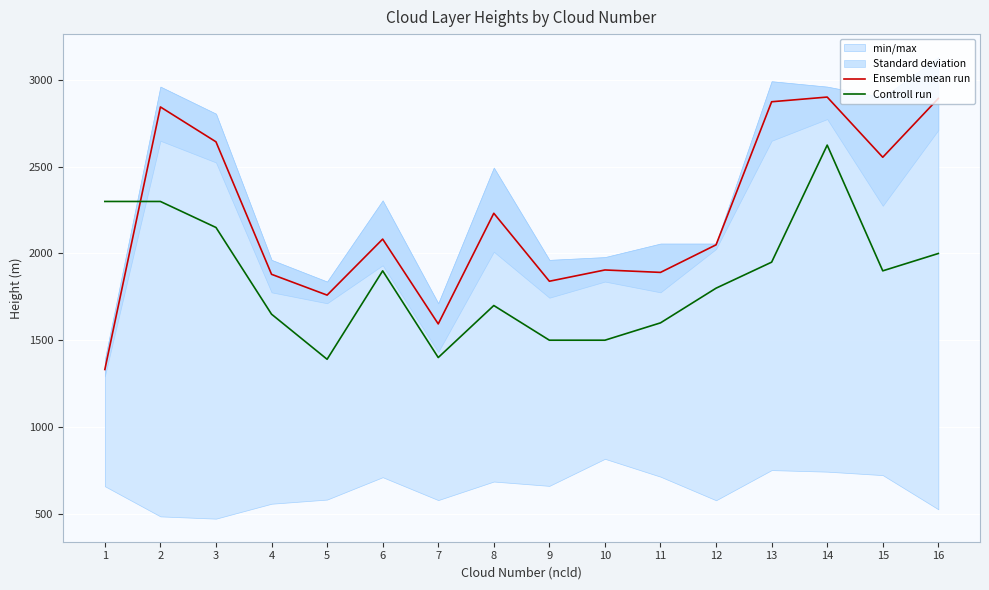

Between which two adjacent categories do Ensemble mean run and Controll run first intersect?

1 and 2